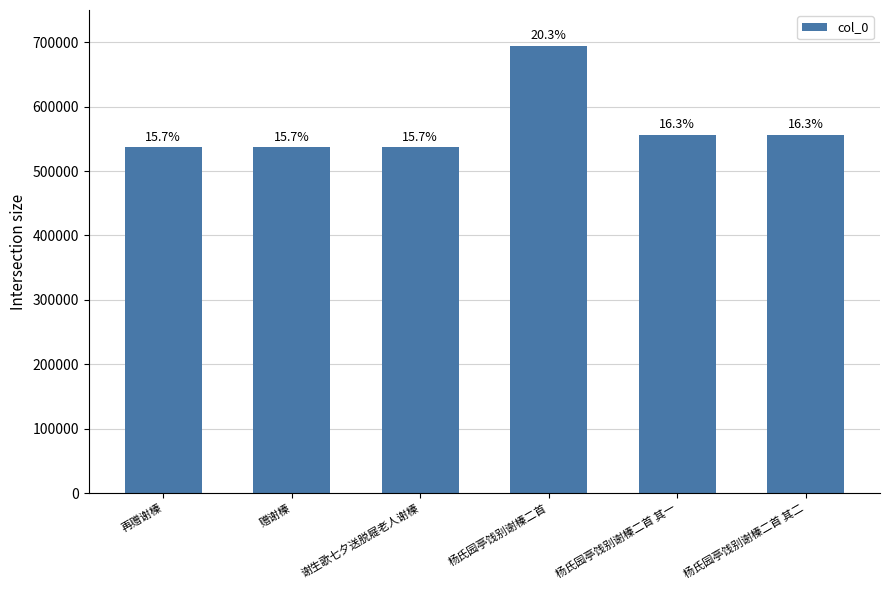

Reading right to left, transcribe all the data shown in this chart.

杨氏园亭饯别谢榛二首 其二=556712	杨氏园亭饯别谢榛二首 其一=556711	杨氏园亭饯别谢榛二首=694877	谢生歌七夕送脱屣老人谢榛=536898	赠谢榛=536682	再赠谢榛=536690